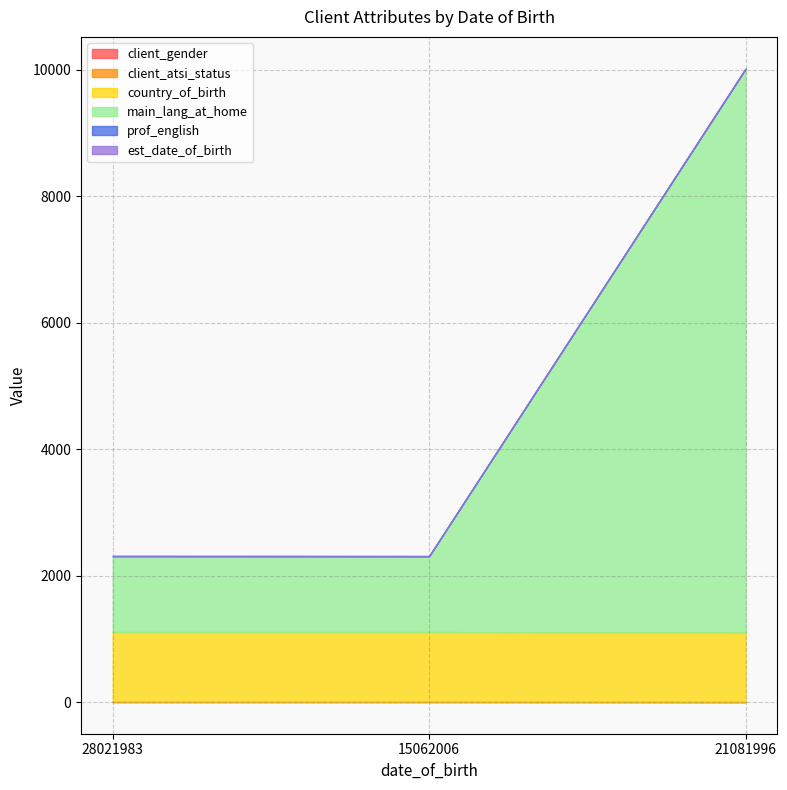

How many lines are shown in the chart?

6